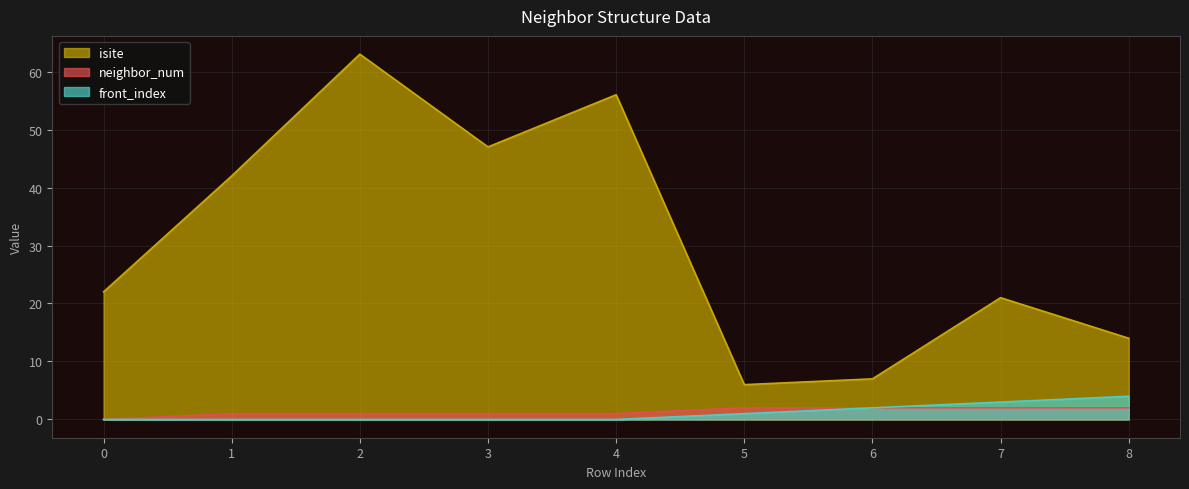

True or false: neighbor_num and front_index cross at least once.

False